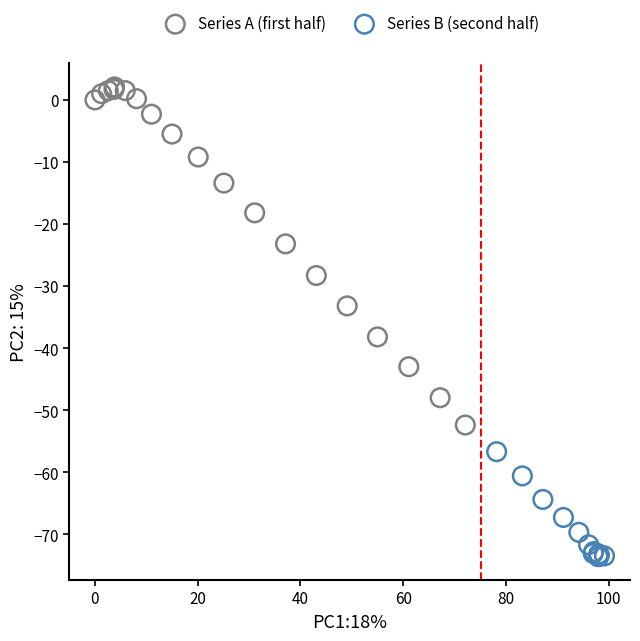

Which series has the widest spread of Y values?

Series A (first half)